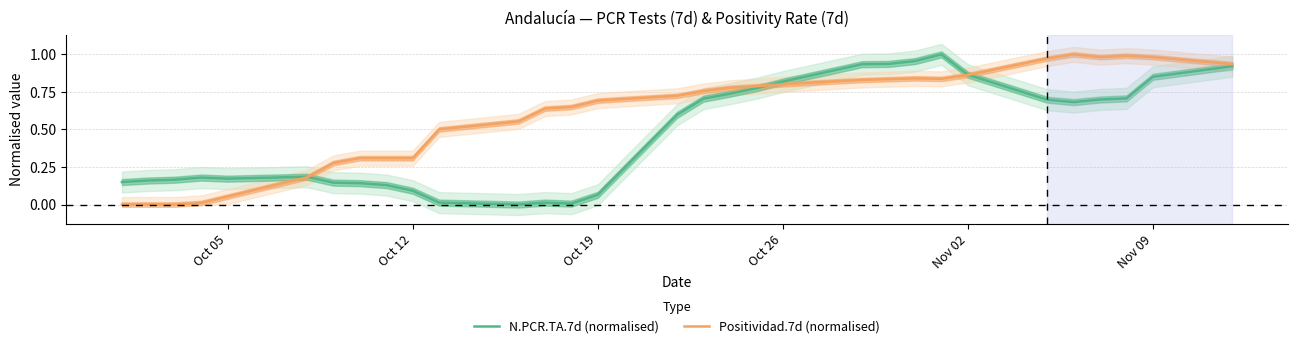

What is the value of the Positividad.7d (normalised) point at the 6th from the left?

0.2